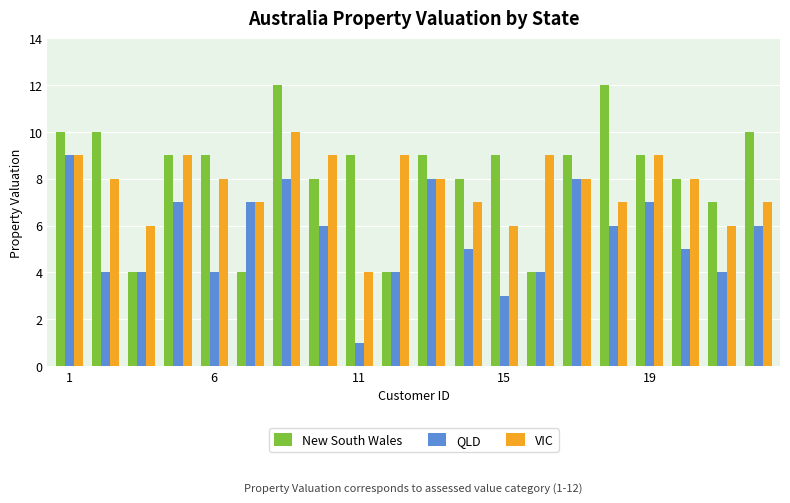

How many bars are there in total?

60